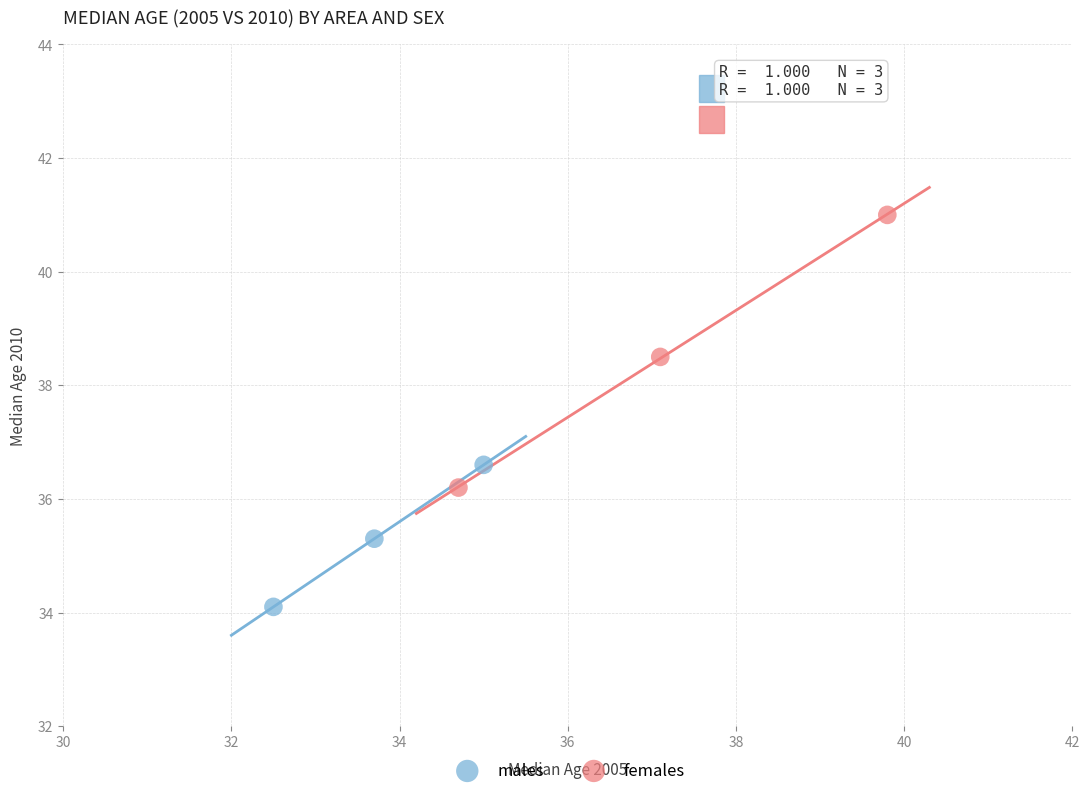

Which series has the largest Y range (max minus min)?

females